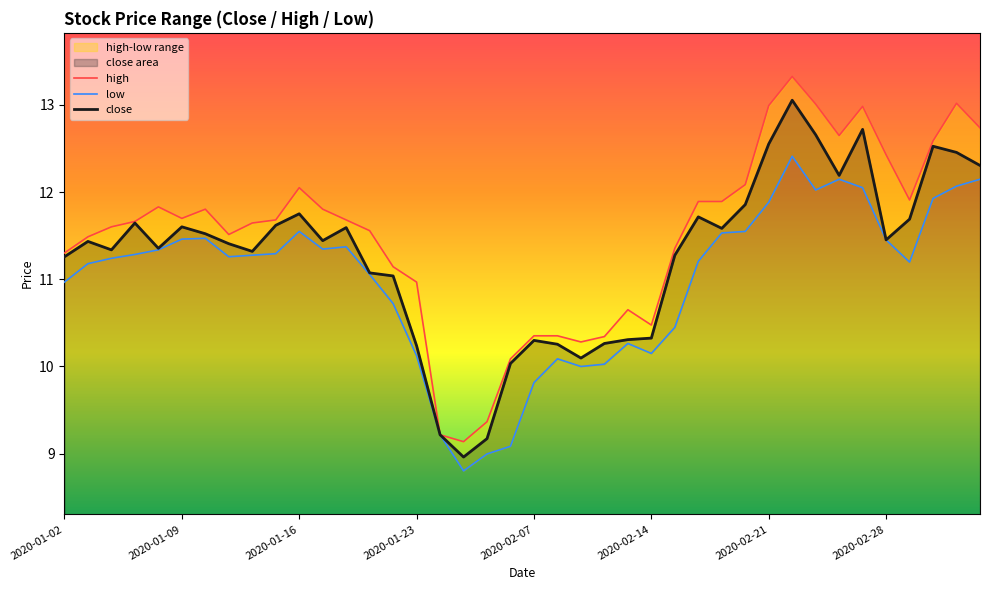

List the series in order of their peak value, highest first.

high, close, low